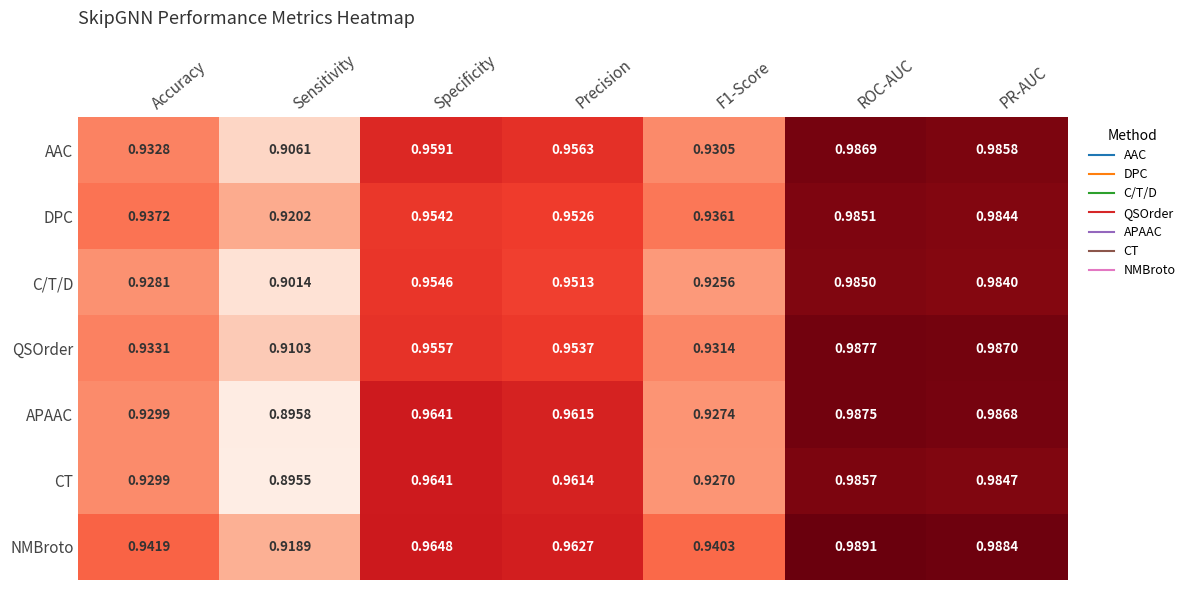

List the series in order of their peak value, lowest first.

C/T/D, DPC, CT, AAC, APAAC, QSOrder, NMBroto